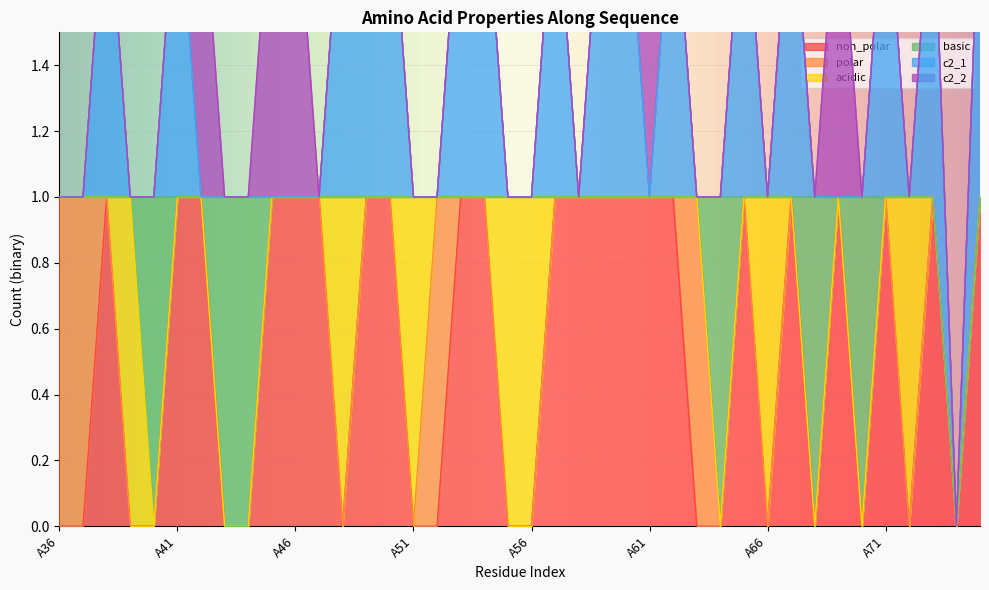

What is the value of the basic point at the 29th from the left?

1